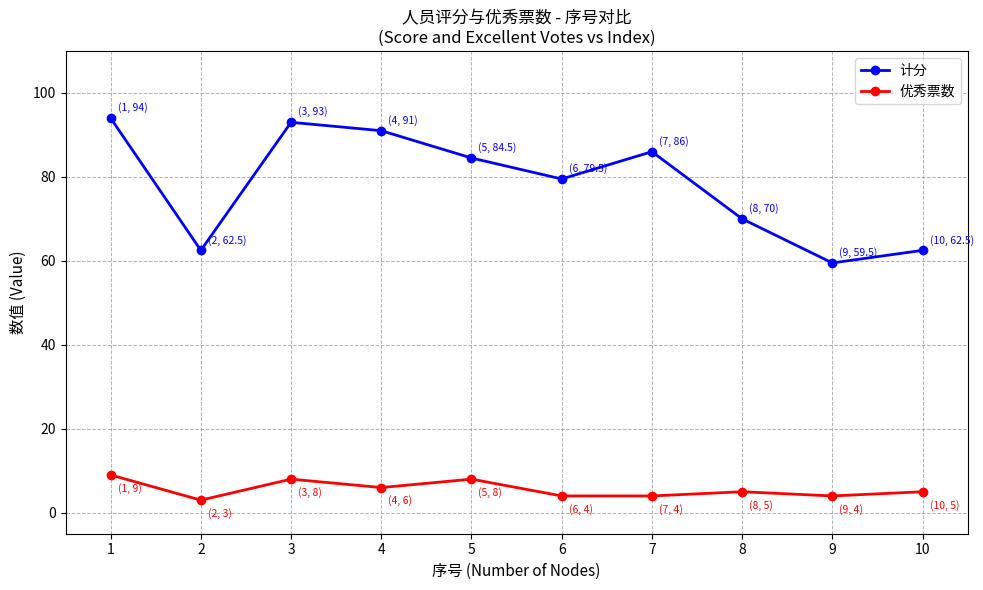

At which label does 优秀票数 first exceed 5?

1